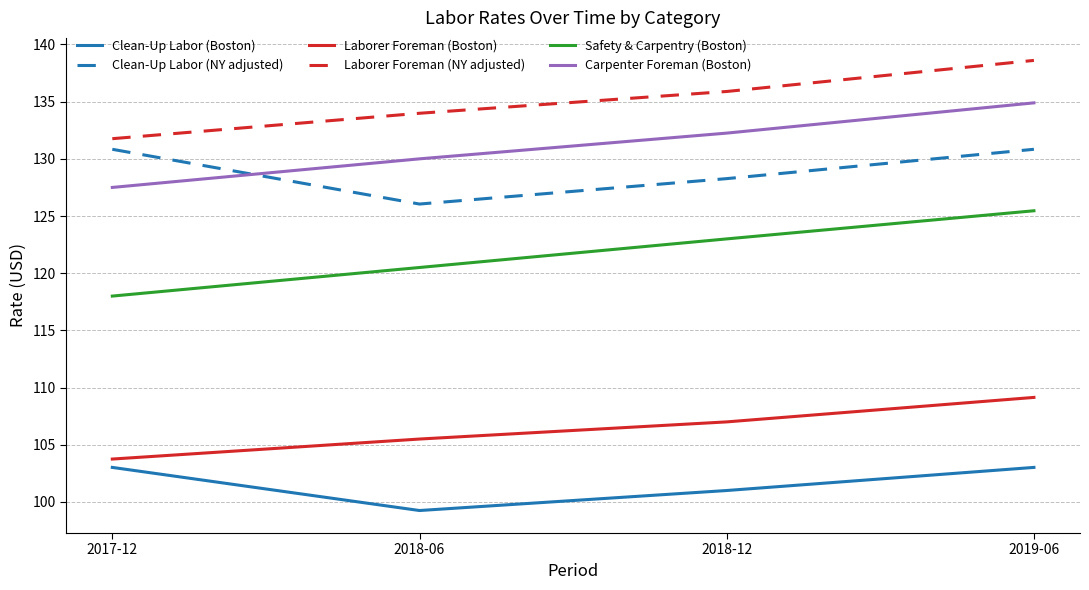

True or false: Clean-Up Labor (Boston) and Laborer Foreman (NY adjusted) cross at least once.

False